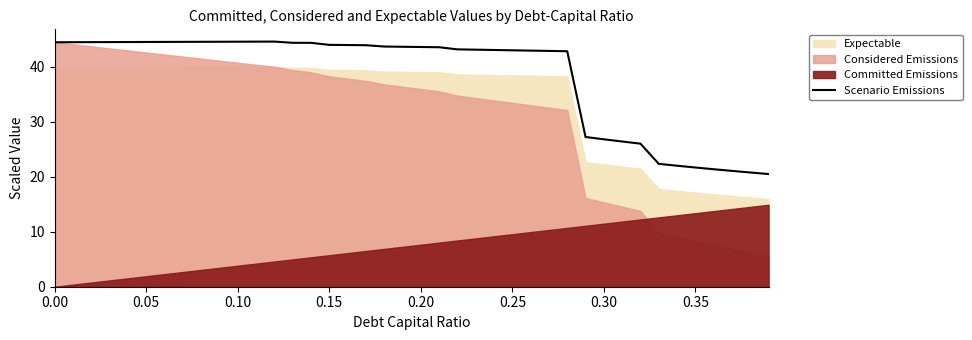

The value at 22 is 26.4. True or false?

False